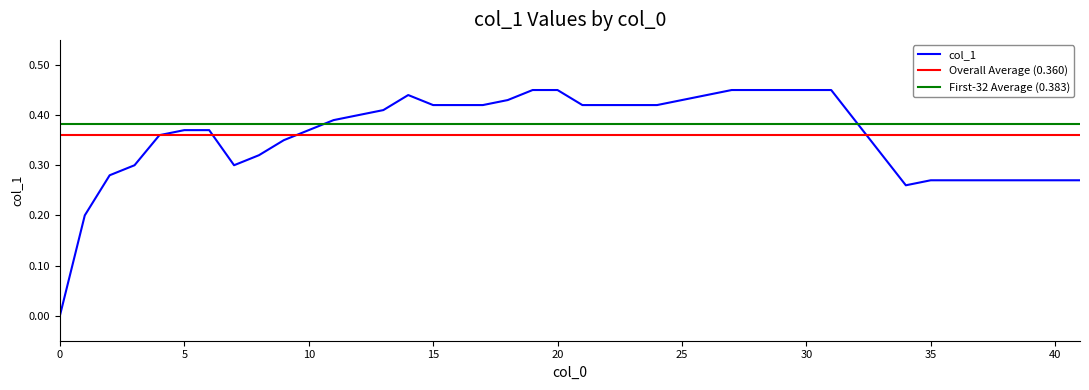

What is the sum of all values?

14.4